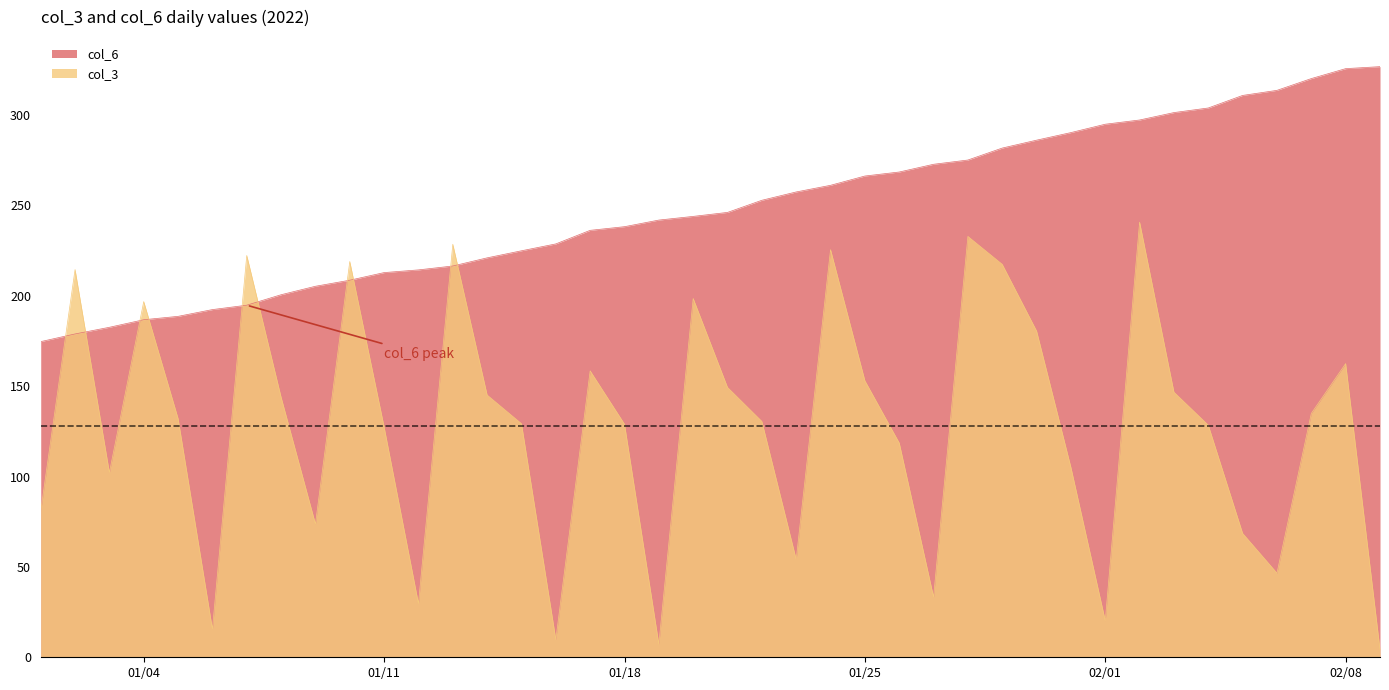

Which series has the largest total across all categories?

col_6